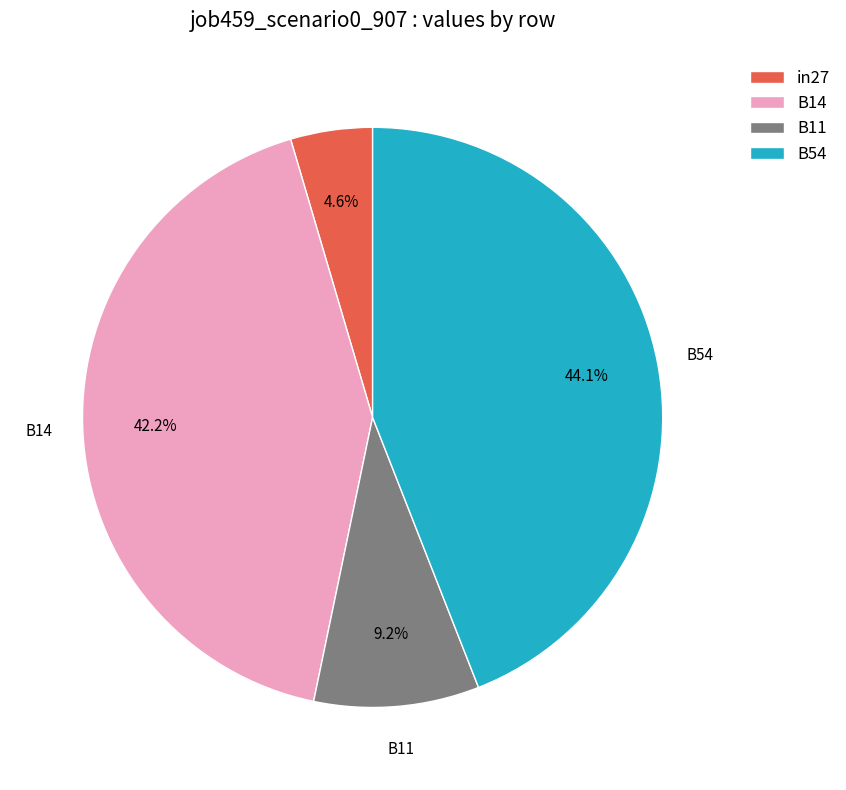

Between B54 and B14, which is larger?

B54